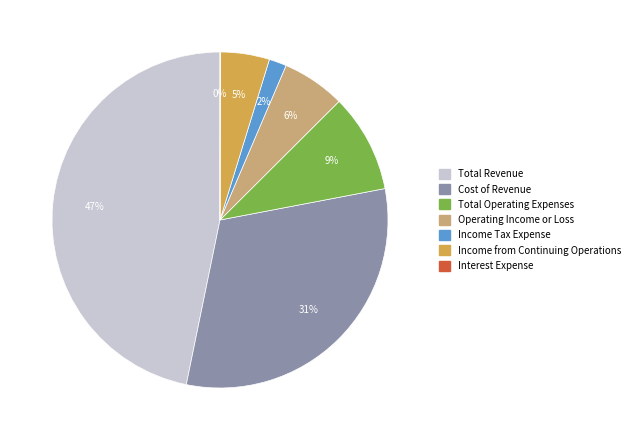

Does Income Tax Expense represent more than half of the total?

No